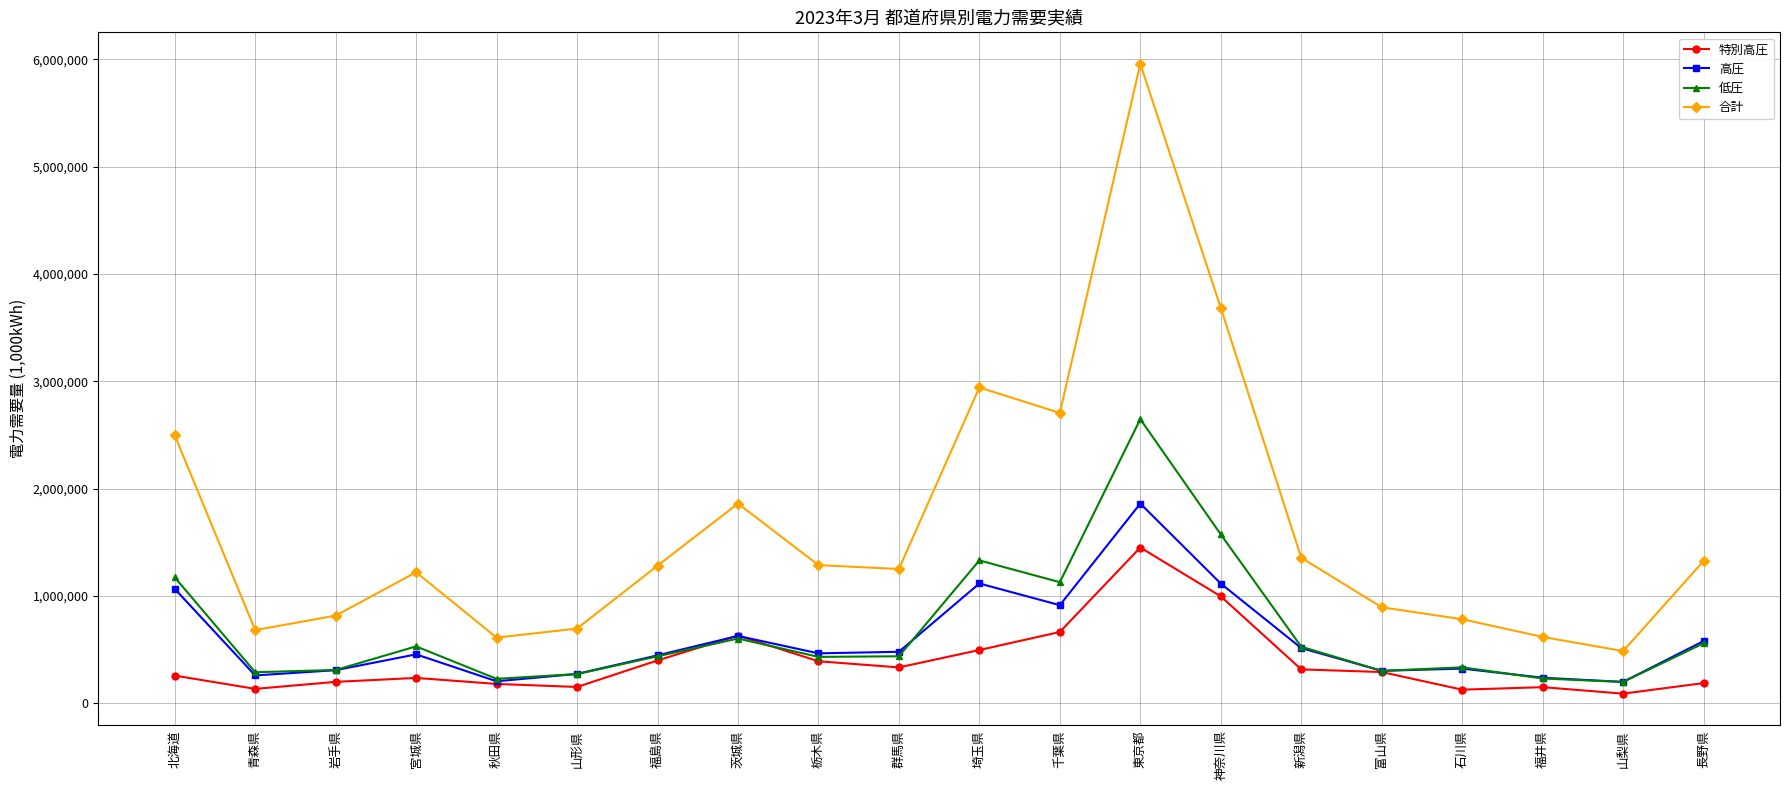

What is the sum of the 低圧 values at 山梨県 and 栃木県?

629844